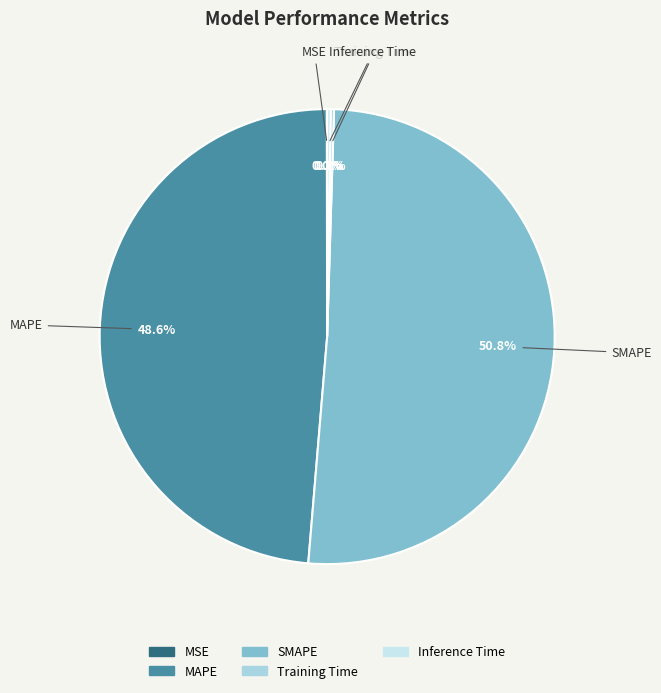

What percentage is the MAPE slice, to the nearest percent?

49%